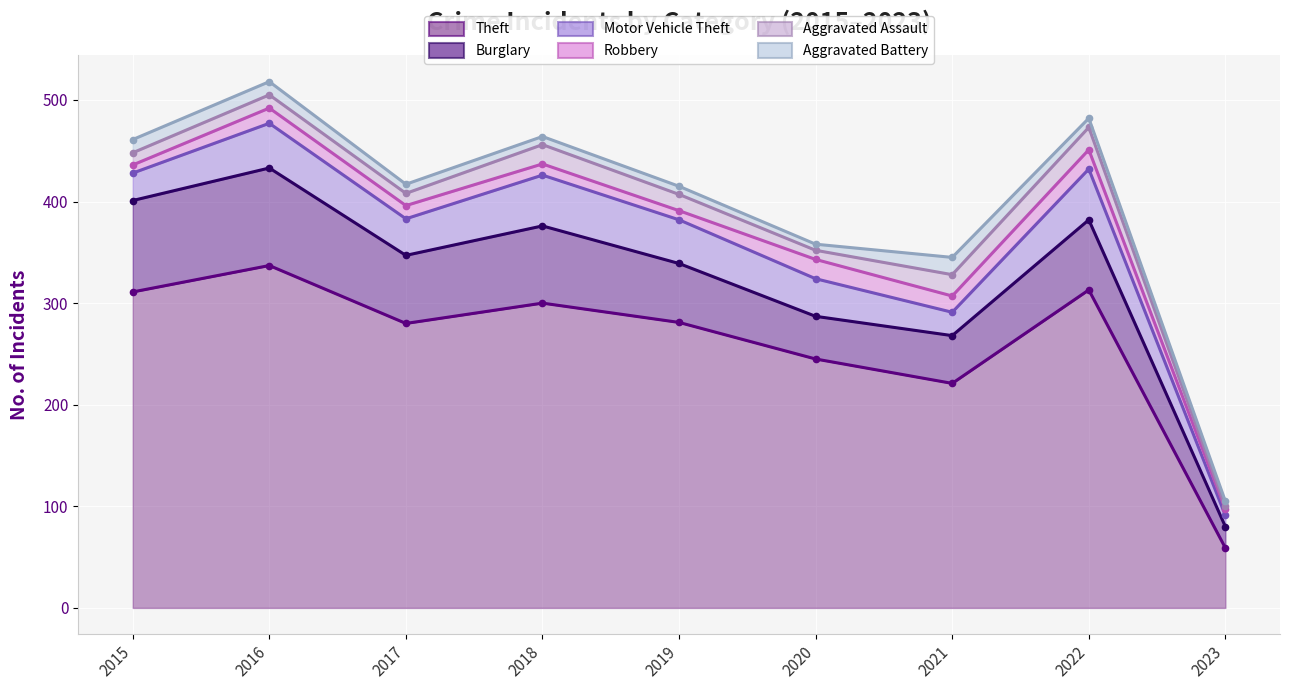

True or false: Theft and Aggravated Assault intersect in this chart.

False